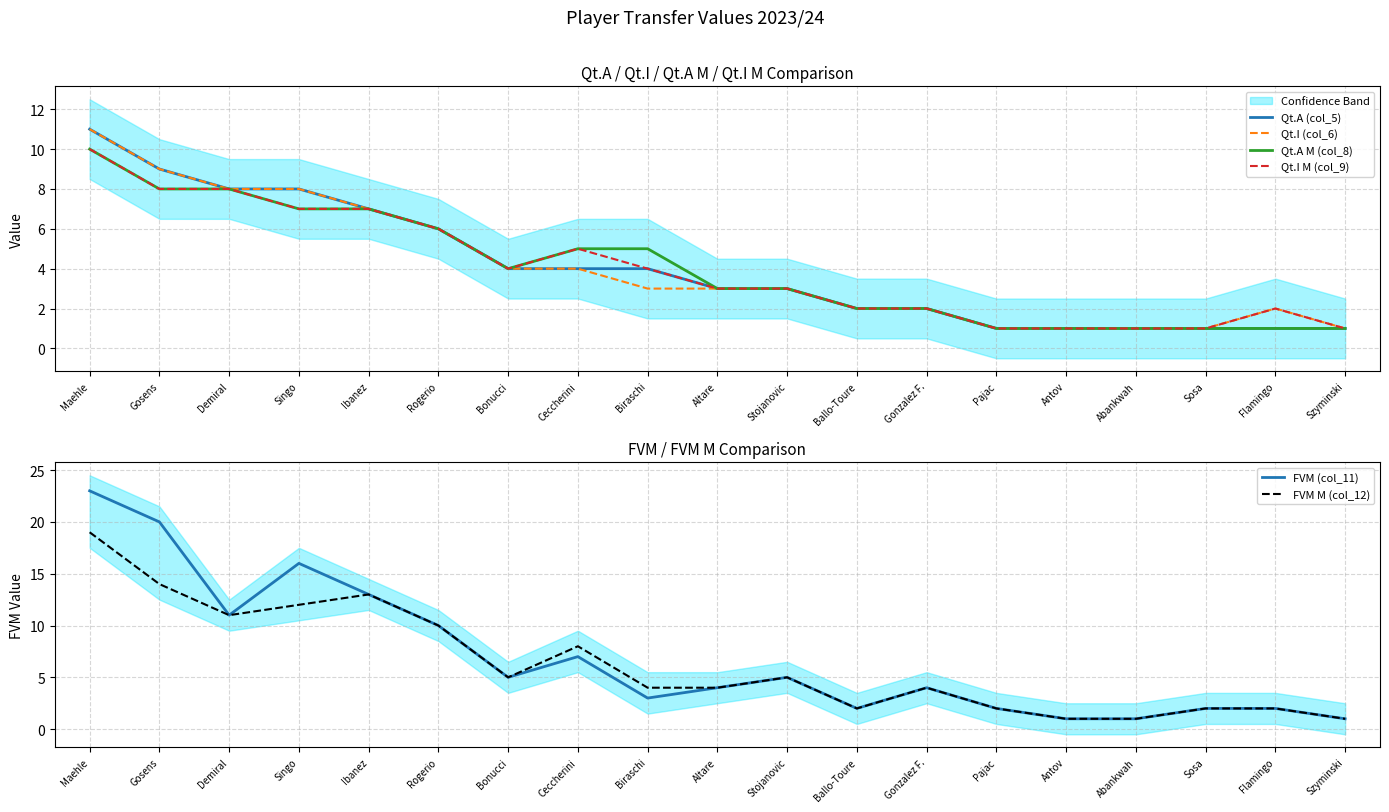

Reading right to left, list all the values displayed in this chart.

Qt.A (col_5): Szyminski=1	Flamingo=1	Sosa=1	Abankwah=1	Antov=1	Pajac=1	Gonzalez F.=2	Ballo-Toure=2	Stojanovic=3	Altare=3	Biraschi=4	Ceccherini=4	Bonucci=4	Rogerio=6	Ibanez=7	Singo=8	Demiral=8	Gosens=9	Maehle=11
Qt.I (col_6): Szyminski=1	Flamingo=2	Sosa=1	Abankwah=1	Antov=1	Pajac=1	Gonzalez F.=2	Ballo-Toure=2	Stojanovic=3	Altare=3	Biraschi=3	Ceccherini=4	Bonucci=4	Rogerio=6	Ibanez=7	Singo=8	Demiral=8	Gosens=9	Maehle=11
Qt.A M (col_8): Szyminski=1	Flamingo=1	Sosa=1	Abankwah=1	Antov=1	Pajac=1	Gonzalez F.=2	Ballo-Toure=2	Stojanovic=3	Altare=3	Biraschi=5	Ceccherini=5	Bonucci=4	Rogerio=6	Ibanez=7	Singo=7	Demiral=8	Gosens=8	Maehle=10
Qt.I M (col_9): Szyminski=1	Flamingo=2	Sosa=1	Abankwah=1	Antov=1	Pajac=1	Gonzalez F.=2	Ballo-Toure=2	Stojanovic=3	Altare=3	Biraschi=4	Ceccherini=5	Bonucci=4	Rogerio=6	Ibanez=7	Singo=7	Demiral=8	Gosens=8	Maehle=10
FVM (col_11): Szyminski=1	Flamingo=2	Sosa=2	Abankwah=1	Antov=1	Pajac=2	Gonzalez F.=4	Ballo-Toure=2	Stojanovic=5	Altare=4	Biraschi=3	Ceccherini=7	Bonucci=5	Rogerio=10	Ibanez=13	Singo=16	Demiral=11	Gosens=20	Maehle=23
FVM M (col_12): Szyminski=1	Flamingo=2	Sosa=2	Abankwah=1	Antov=1	Pajac=2	Gonzalez F.=4	Ballo-Toure=2	Stojanovic=5	Altare=4	Biraschi=4	Ceccherini=8	Bonucci=5	Rogerio=10	Ibanez=13	Singo=12	Demiral=11	Gosens=14	Maehle=19